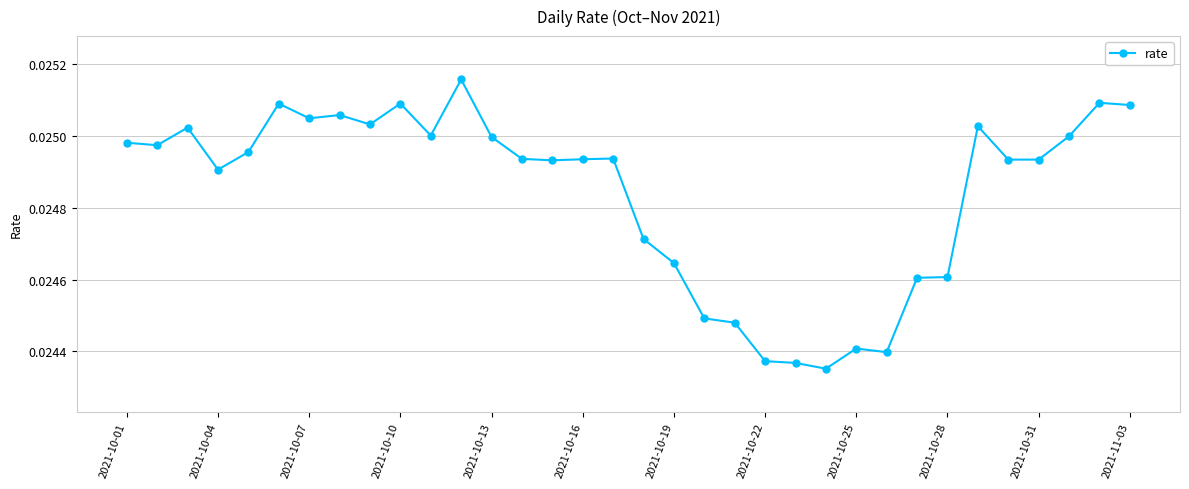

True or false: there are more than 0 points higher than both neighbors.

True